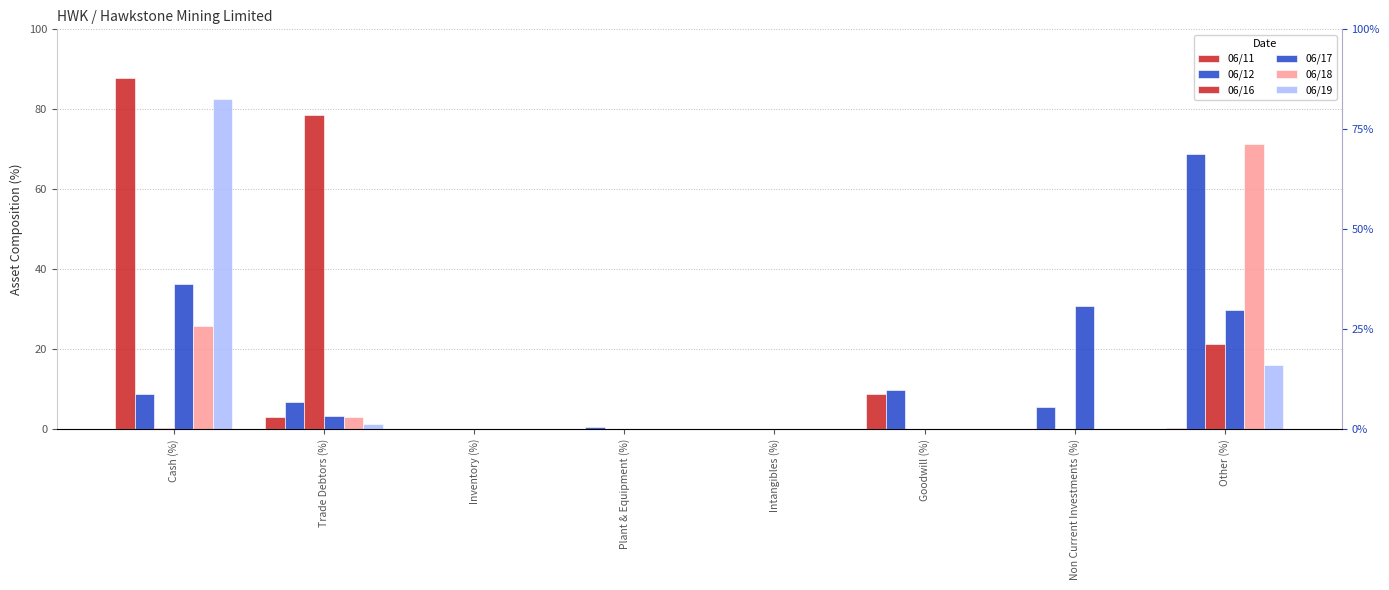

How many positive values does the 06/17 series have?

4